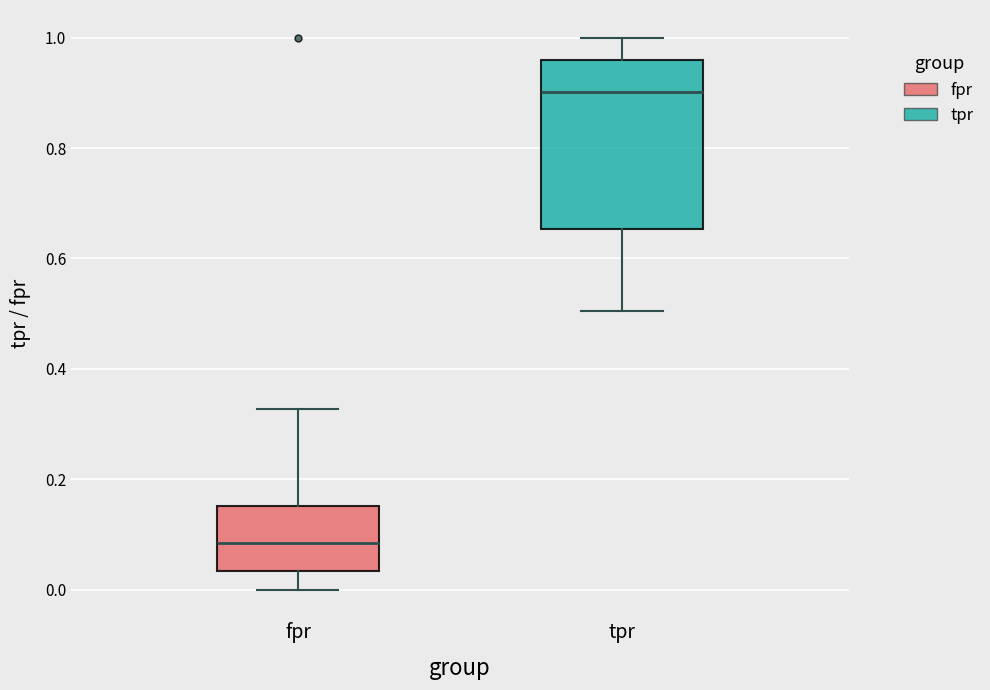

Which box's median line is the highest?

tpr